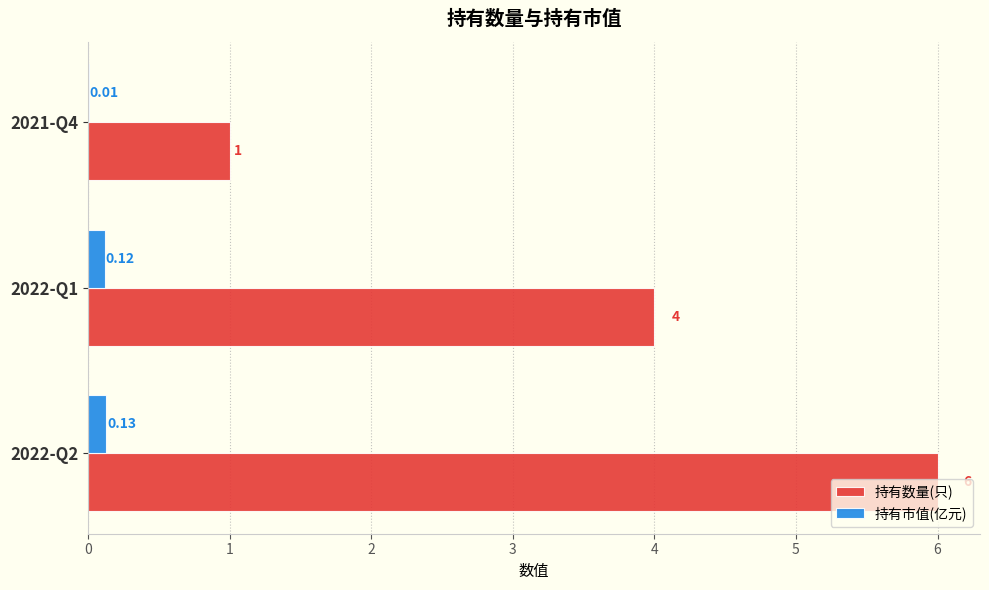

Which series has the largest total across all categories?

持有数量(只)